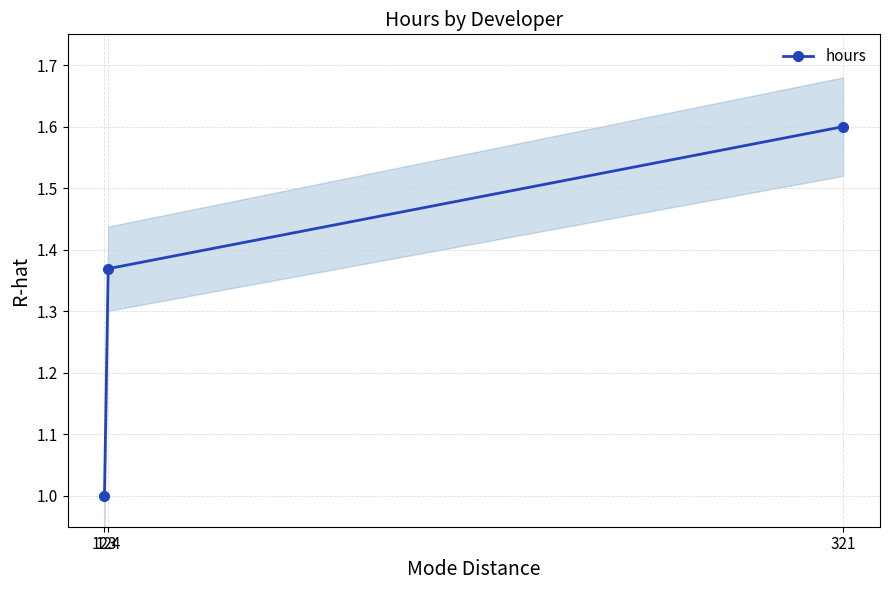

What is the change in value from 123 to 124?

+0.4